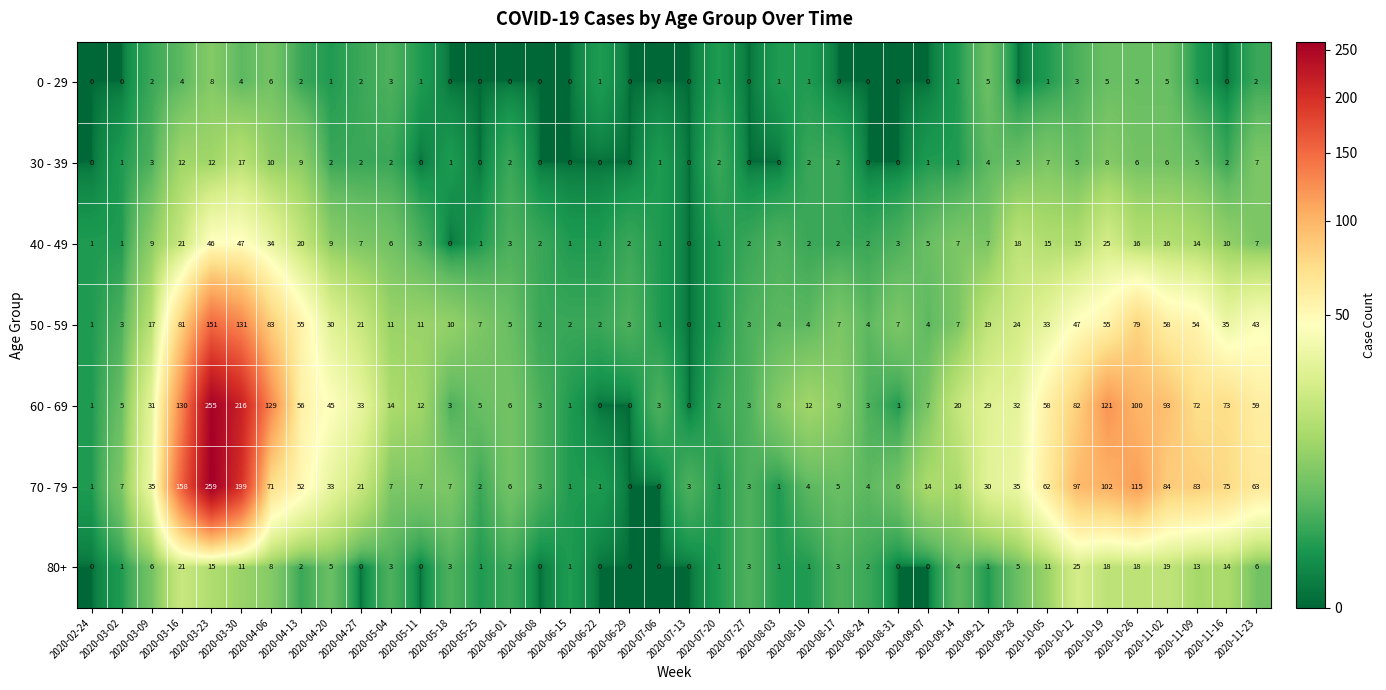

List the series in order of their peak value, highest first.

70 - 79, 60 - 69, 50 - 59, 40 - 49, 80+, 30 - 39, 0 - 29